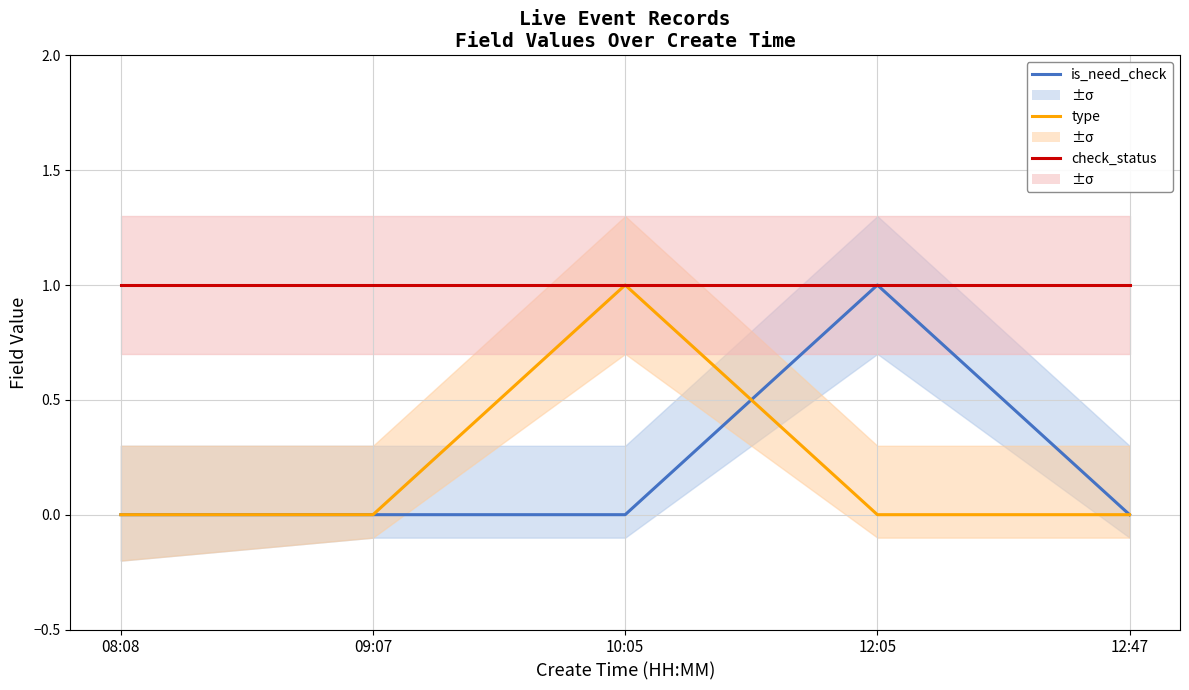

What is the difference between the highest and lowest values at 12:47?

1